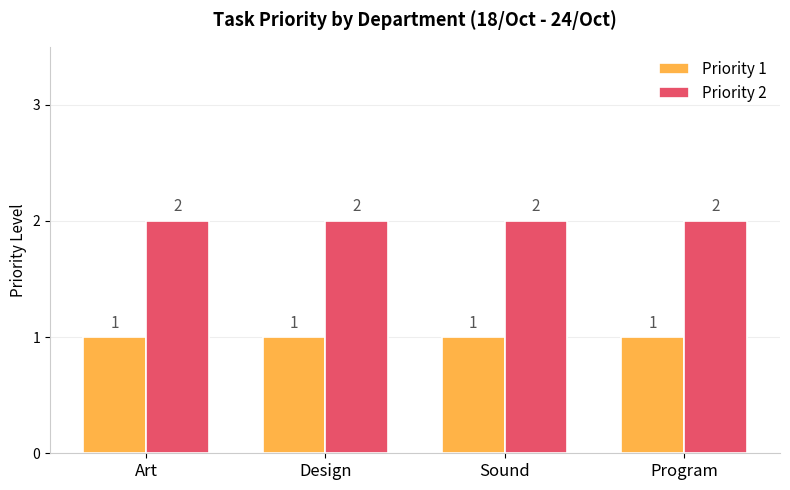

What is the lowest value of the Priority 2 series?

2